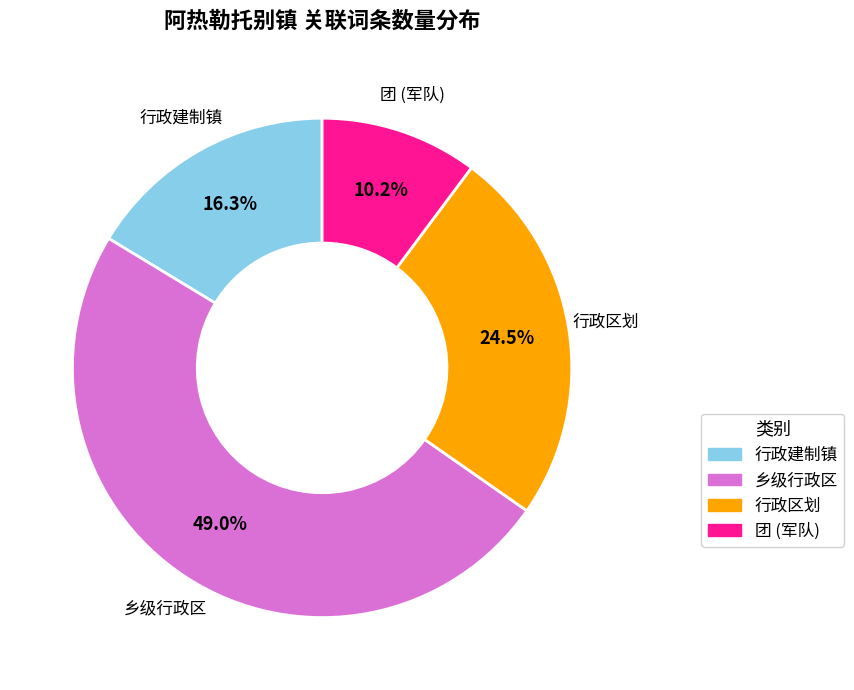

Between 乡级行政区 and 行政区划, which is larger?

乡级行政区